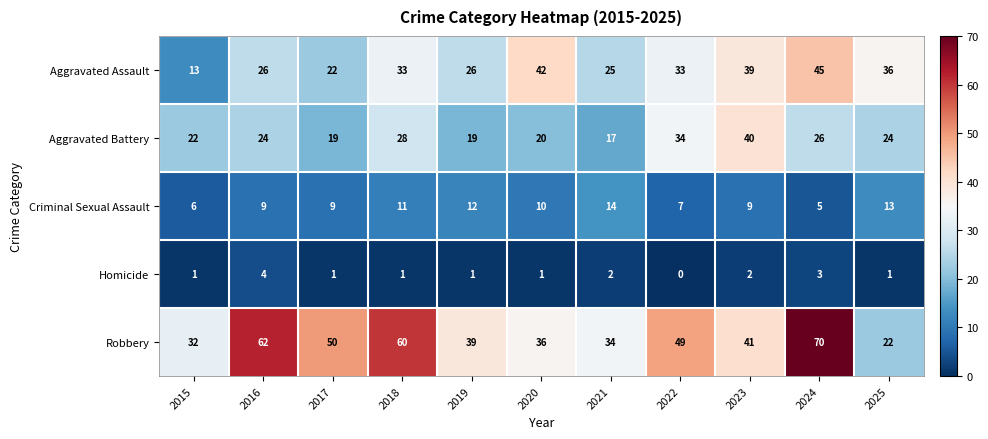

Where does the Robbery series first go above 41?

2016